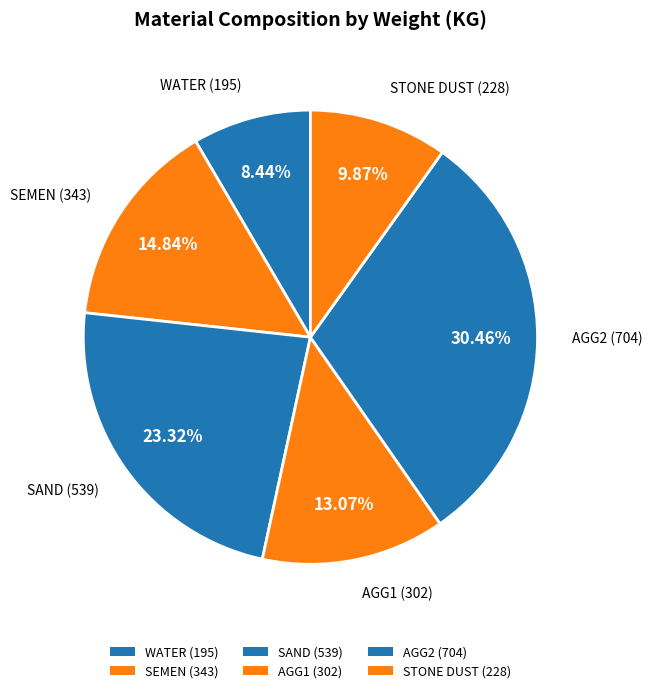

Count the number of slices in the pie.

6